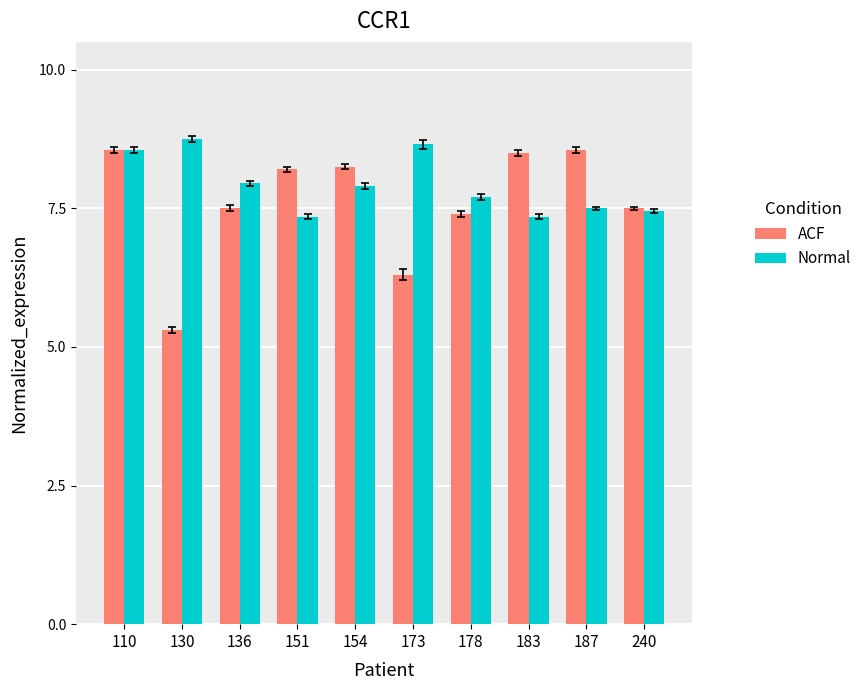

At which category is the sum across all series the highest?

110